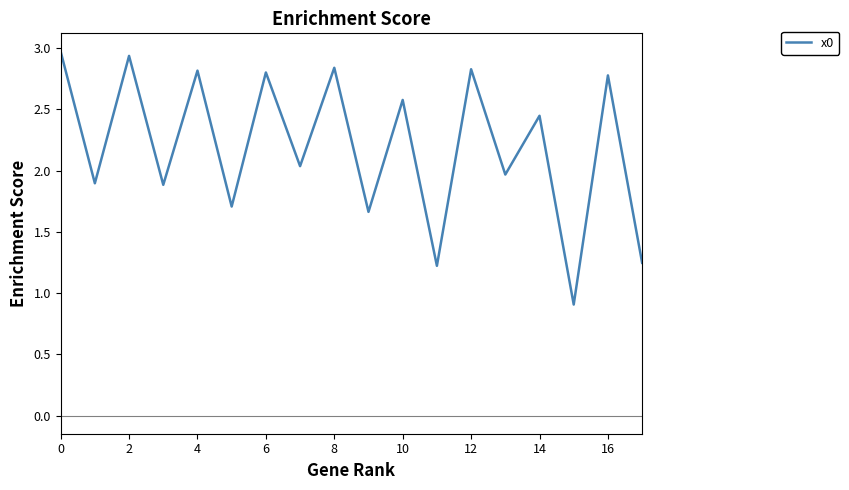

What is the difference between the maximum and minimum values?

2.1